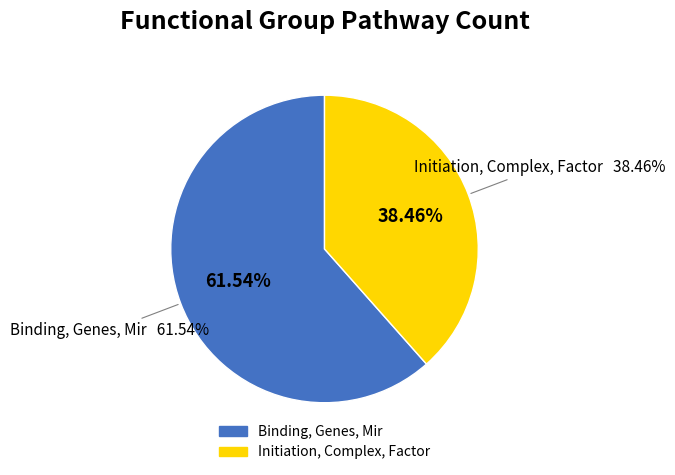

What is the smallest slice in the pie chart?

Initiation, Complex, Factor